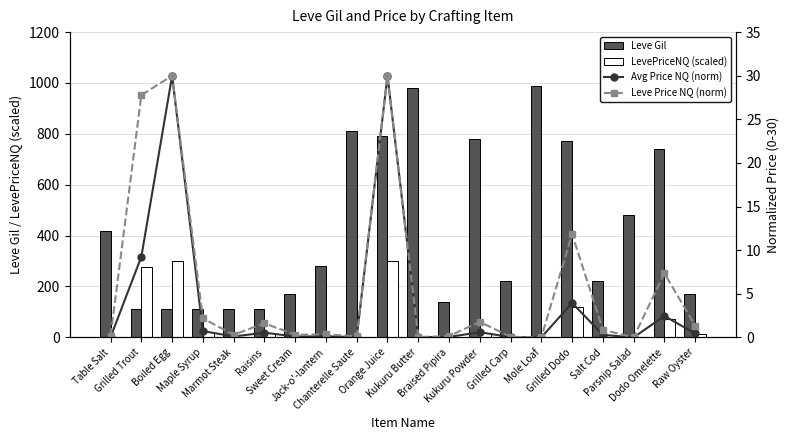

Is the value of Avg Price NQ (norm) at Salt Cod greater than the value of Leve Price NQ (norm) at Braised Pipira?

Yes